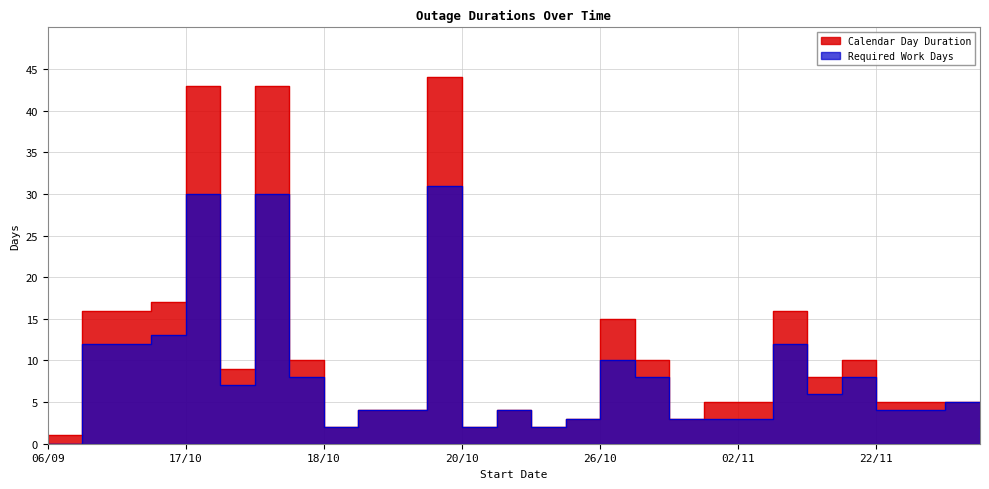

What is the average value of the Required Work Days series?

8